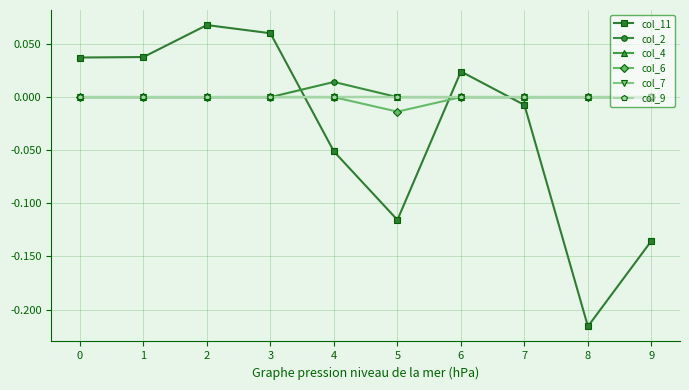

Is this an area chart (filled region under the line)?

No